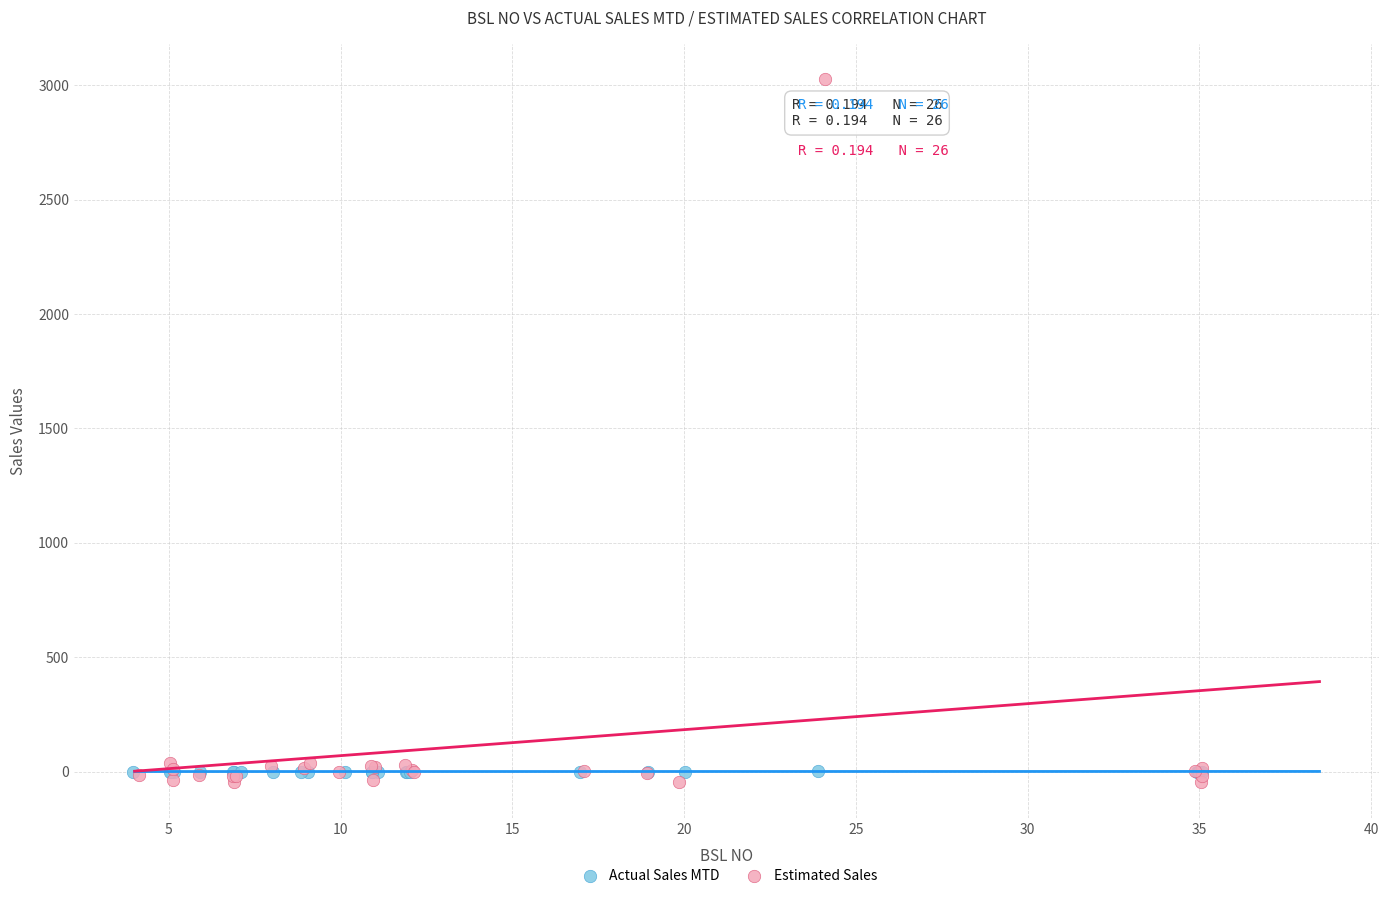

Which series reaches the maximum Y coordinate?

Estimated Sales